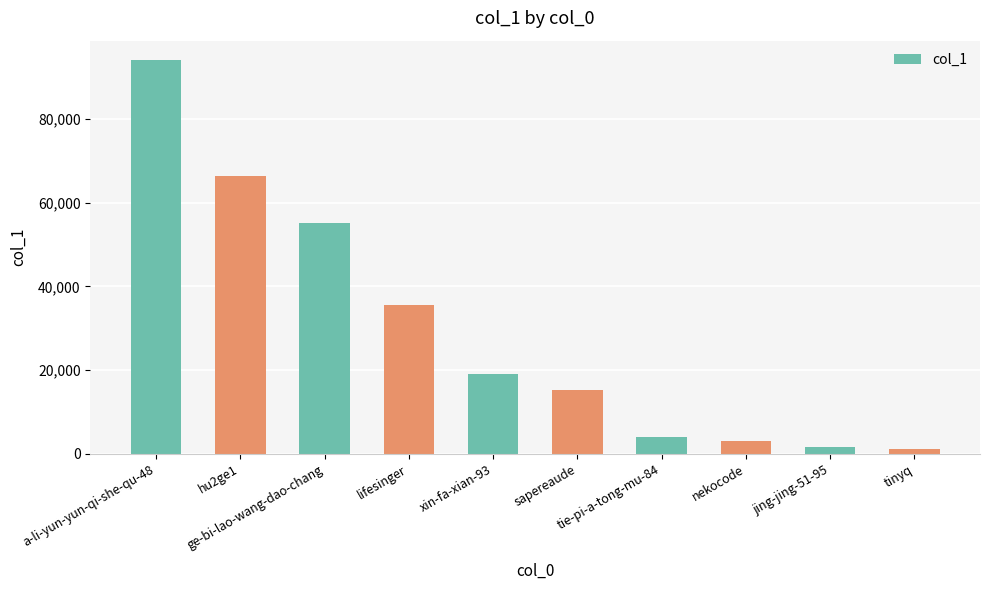

The chart shows a value of 11084 at ge-bi-lao-wang-dao-chang. True or false?

False